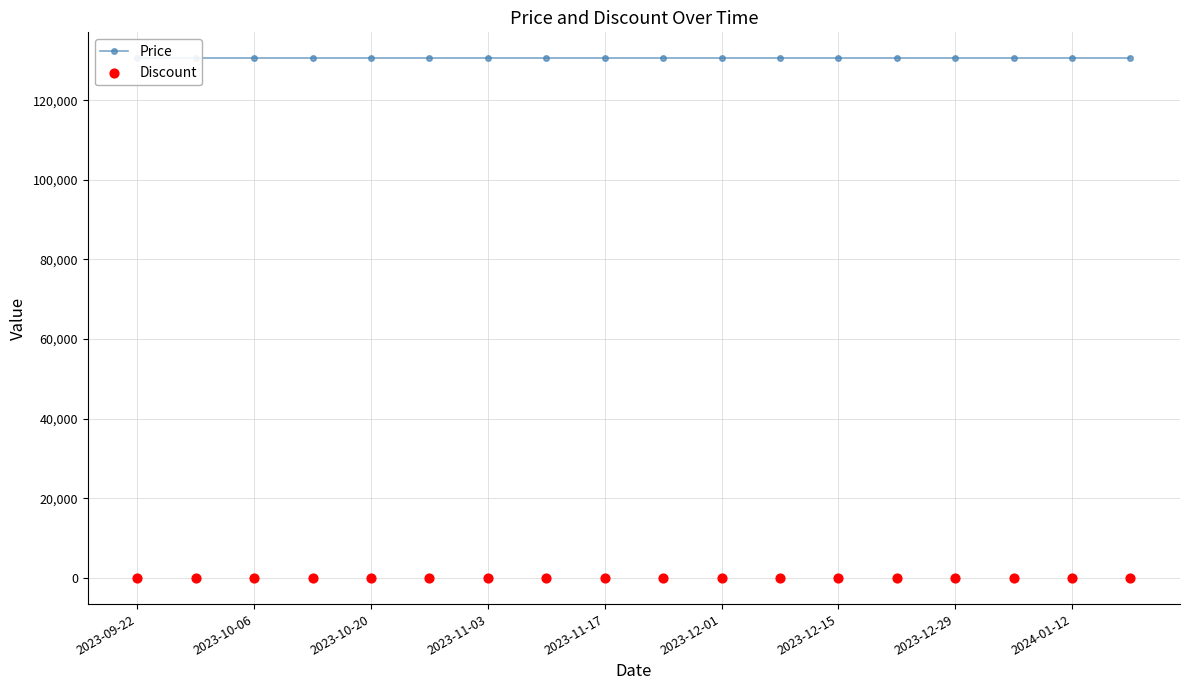

What are all the series names shown in the legend?

Price, Discount